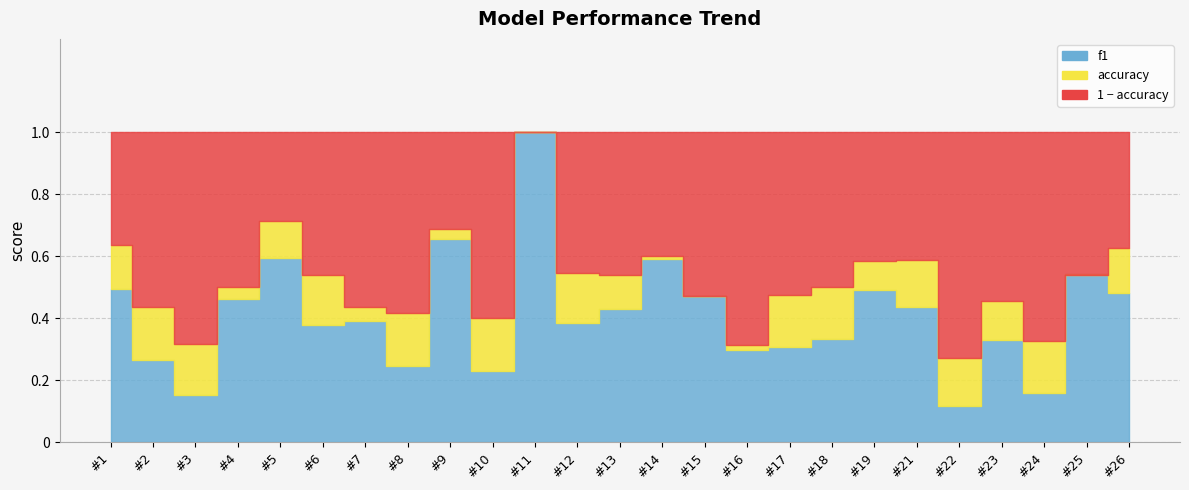

What is the average value of the accuracy series?

0.5